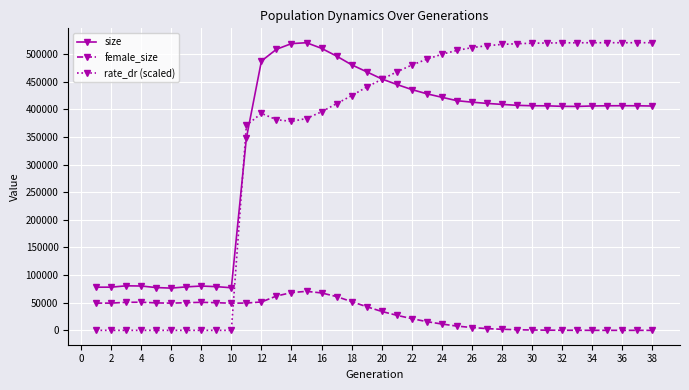

How many distinct data groups are displayed?

3